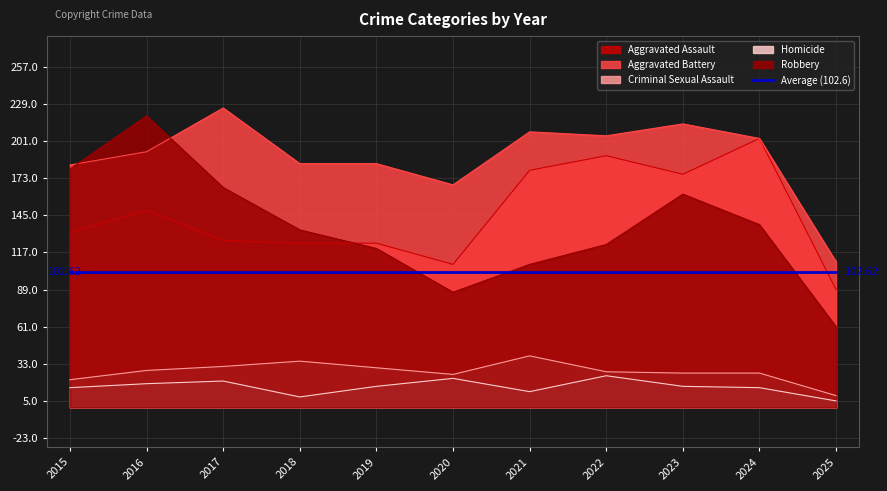

At which label does Aggravated Assault reach its minimum?

2025